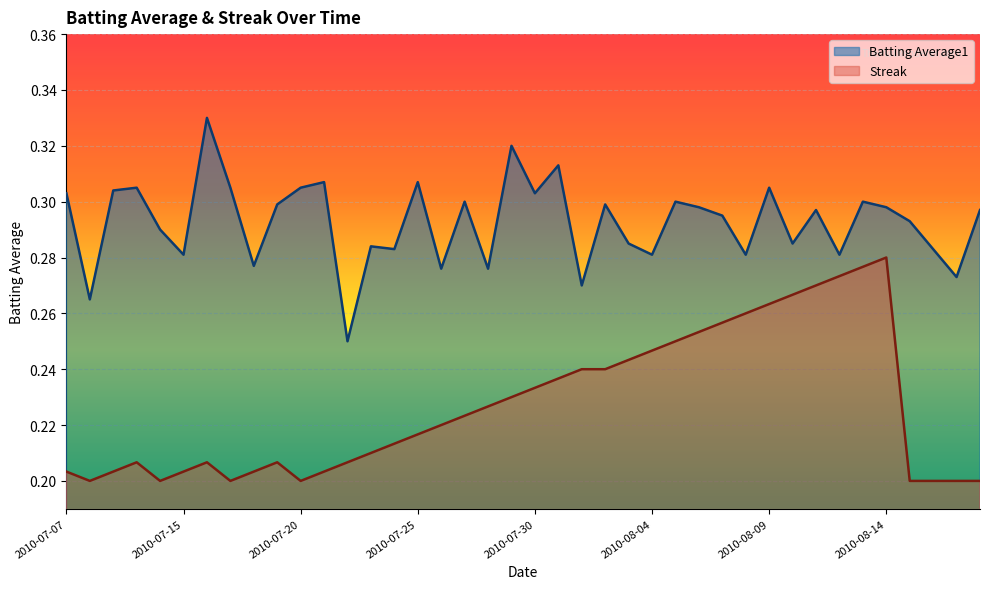

How many lines are shown in the chart?

2